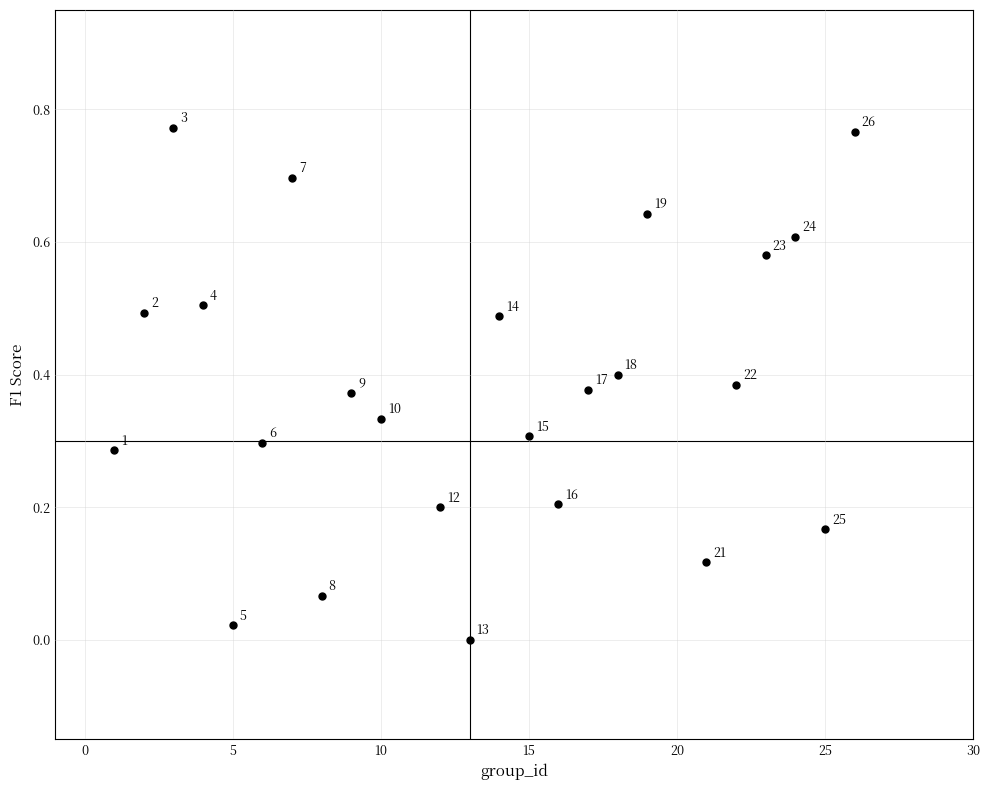

What is the range of X values (max minus min)?

25.0